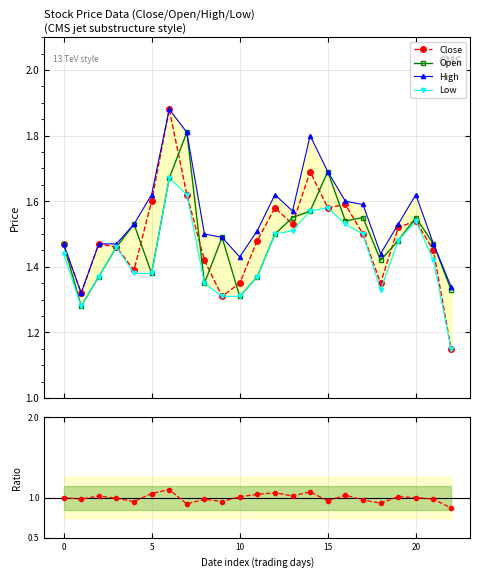

What is the difference between the second highest and second lowest values in the Low series?

0.3